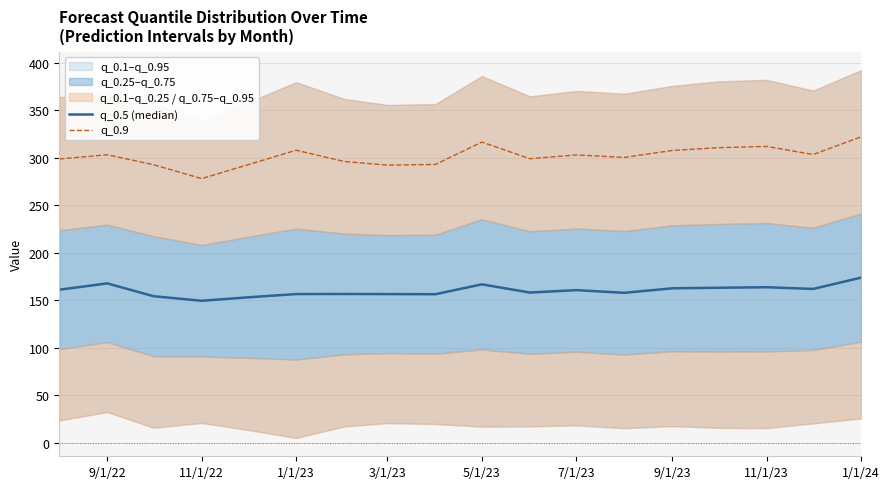

Reading right to left, transcribe all the data shown in this chart.

q_0.5 (median): 174.0	162.1	163.9	163.4	162.8	158.0	160.9	158.3	167.0	156.6	156.7	156.8	156.7	153.3	149.7	154.4	167.9	161.3
q_0.9: 322.2	303.6	312.1	310.8	307.8	300.5	303.2	299.2	316.7	293.2	292.4	296.3	308.1	292.9	278.2	292.8	303.3	298.9